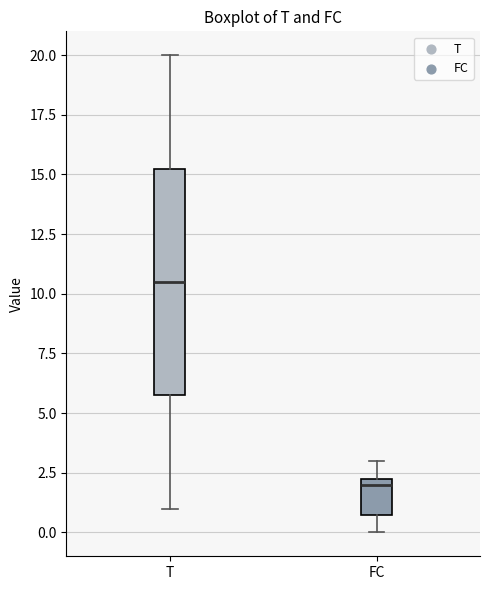

Which box is the tallest, from its lower edge to its upper edge?

T